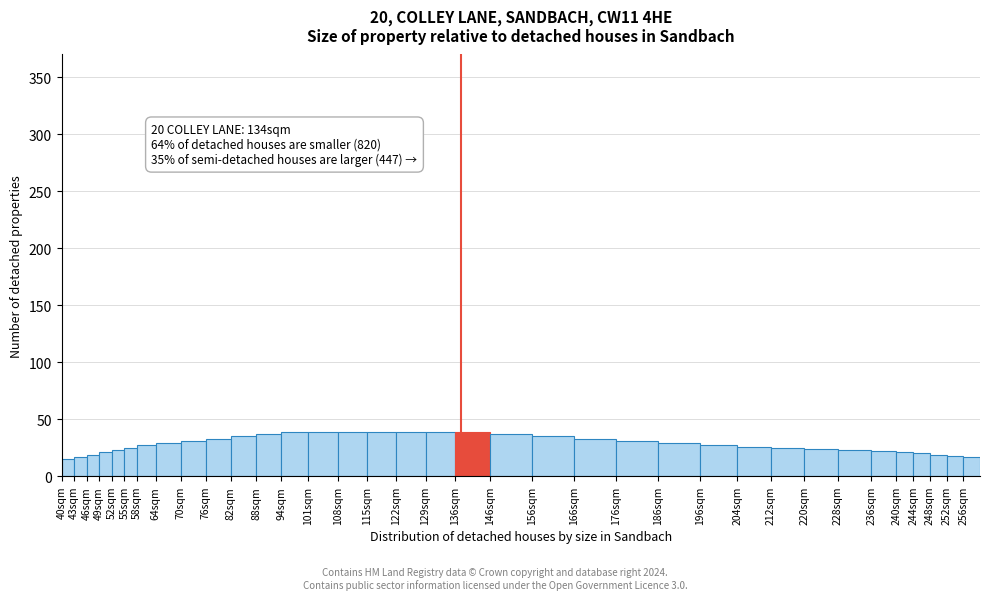

The chart shows a value of 7 at 176sqm. True or false?

False